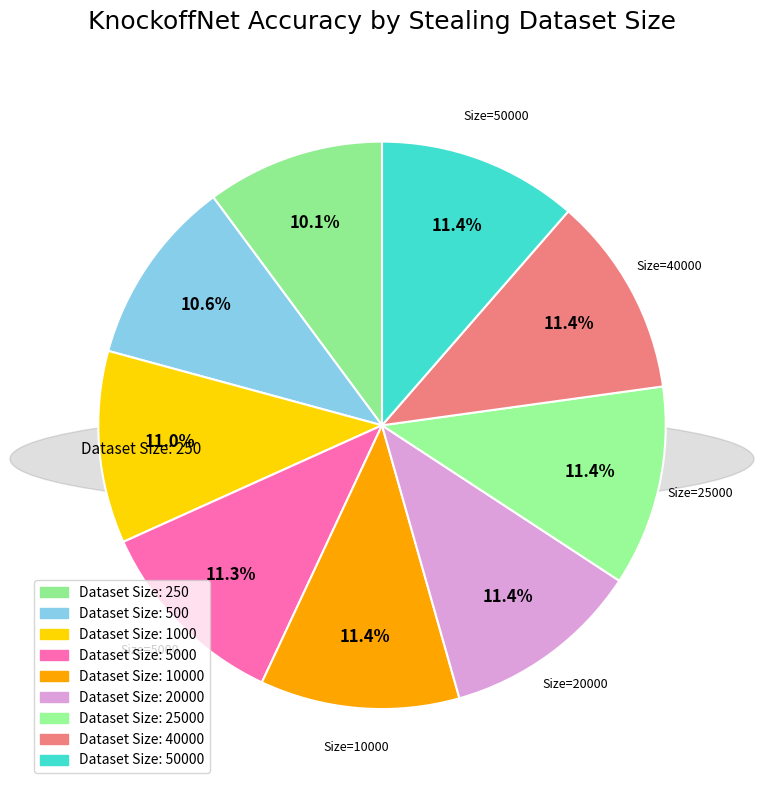

How many segments does this pie chart have?

9